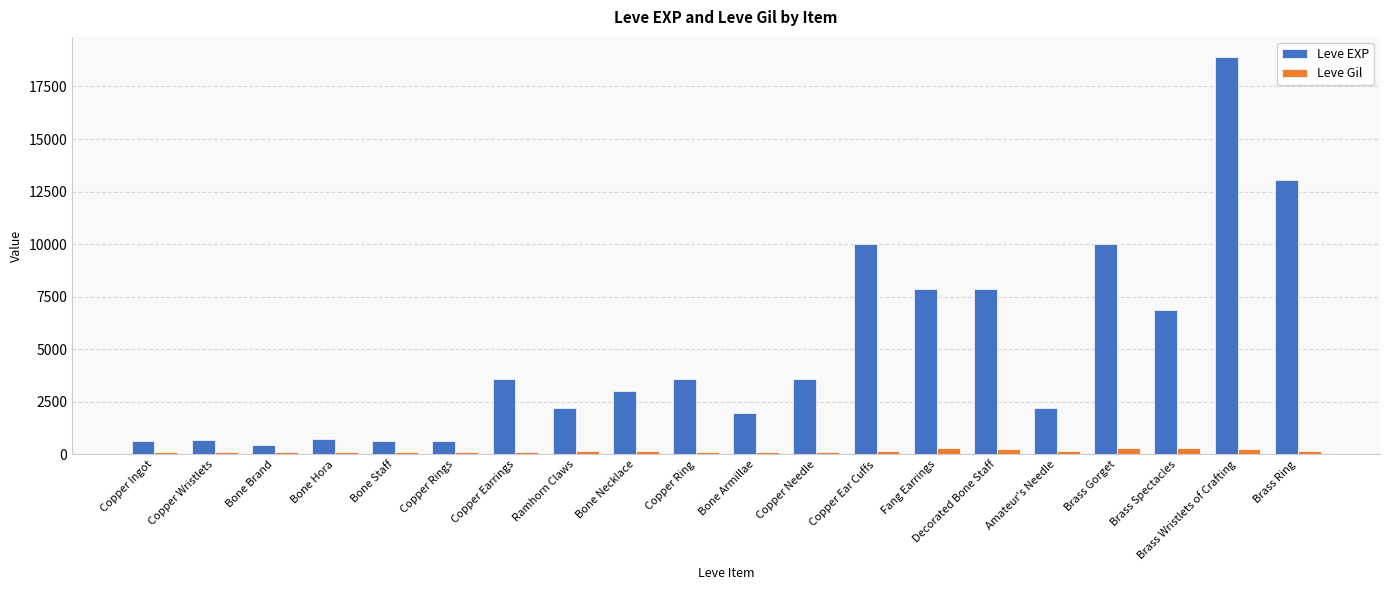

What is the difference between the maximum and minimum values in the Leve Gil series?

181